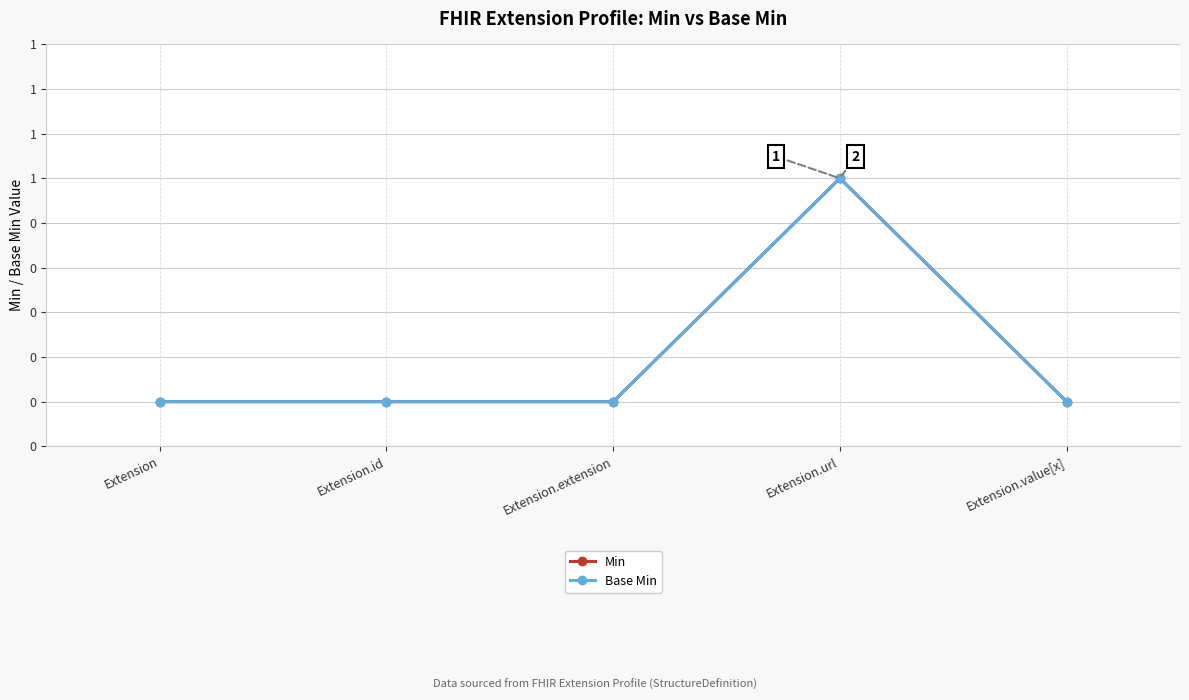

True or false: Base Min and Min cross at least once.

False